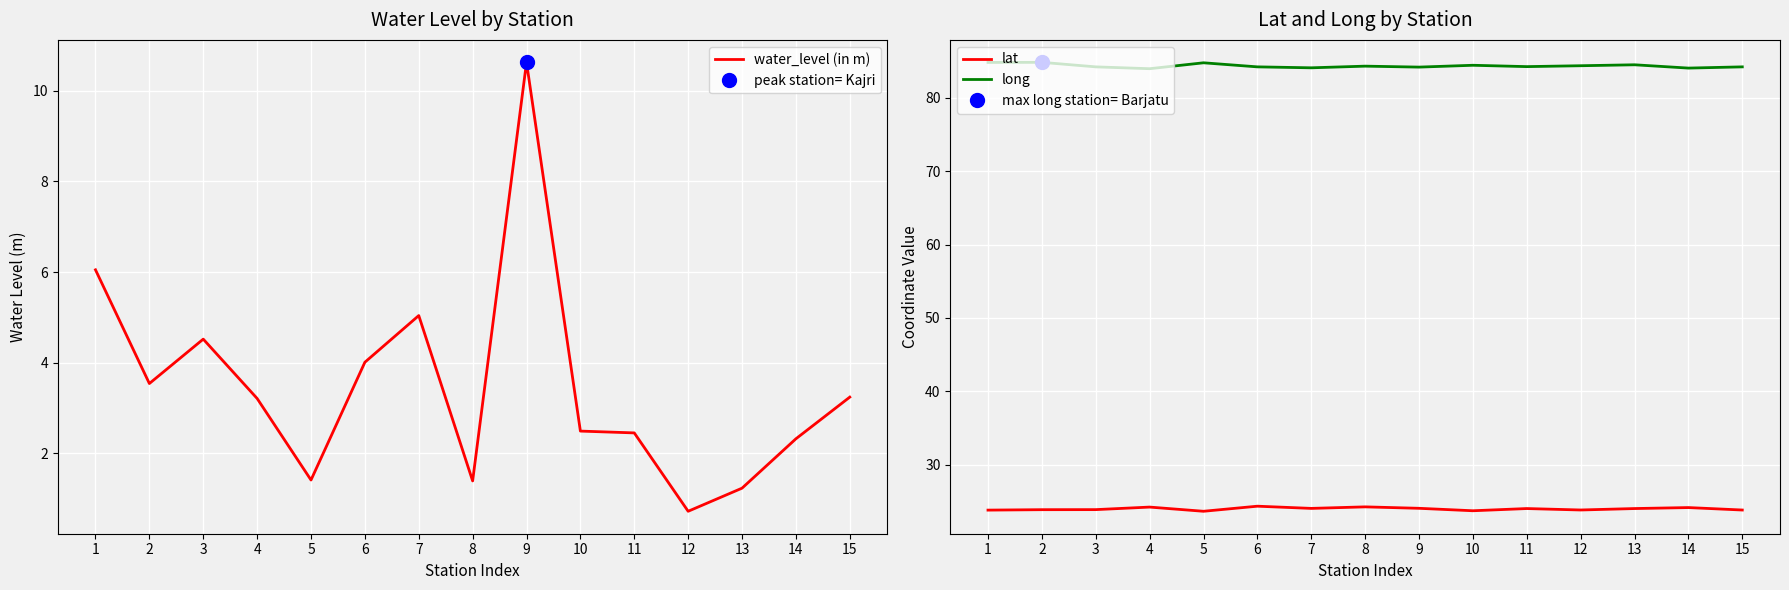

True or false: water_level (in m) has more than 2 points higher than both neighbors.

True